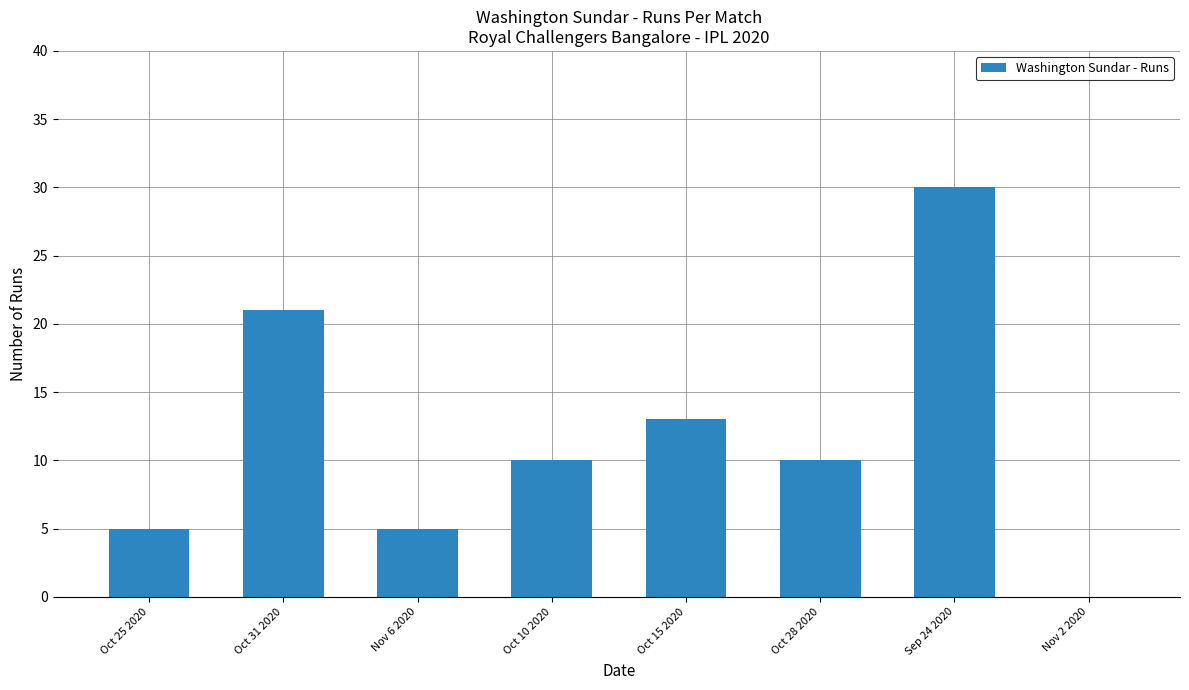

The value at Oct 10 2020 is 5. True or false?

False